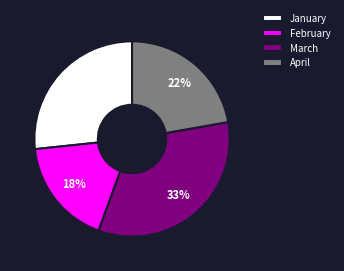

How many segments does this pie chart have?

4